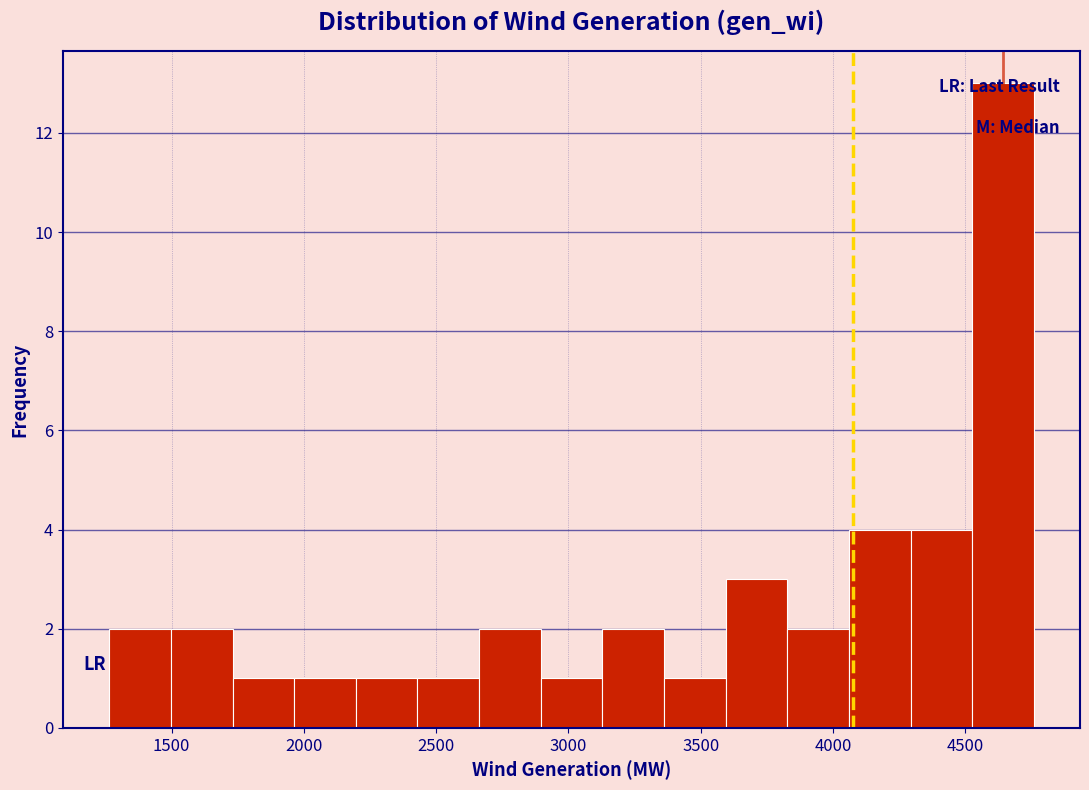

Which range on the x-axis has the tallest bar?

4550 to 4750